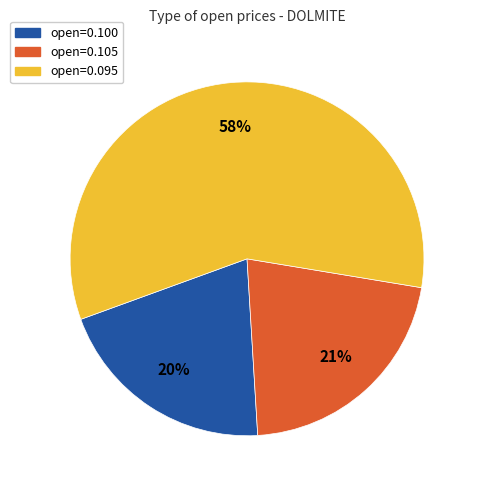

Does any single category account for the majority?

Yes